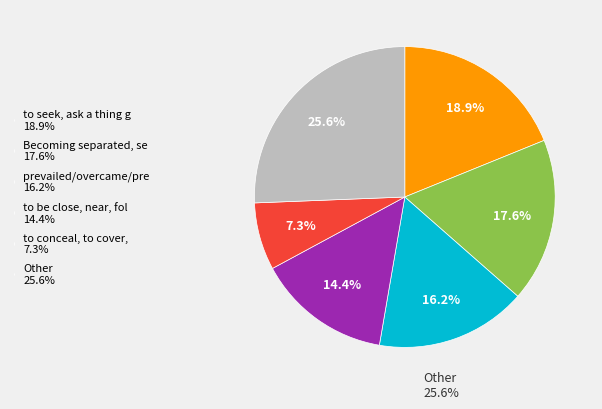

Count the number of slices in the pie.

6